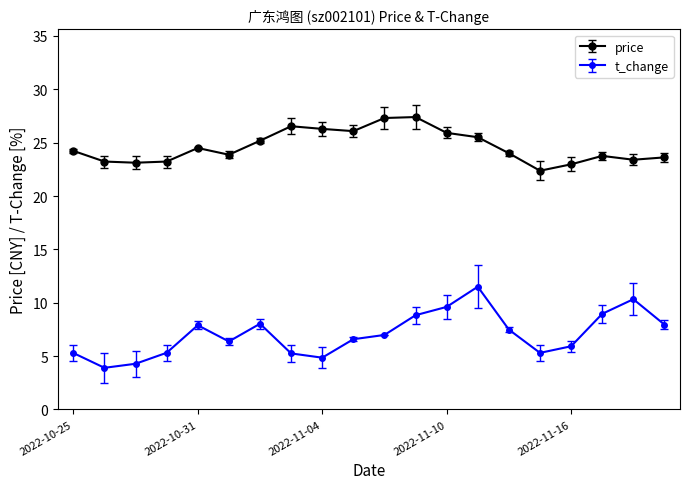

List the series in order of their overall mean, lowest first.

t_change, price